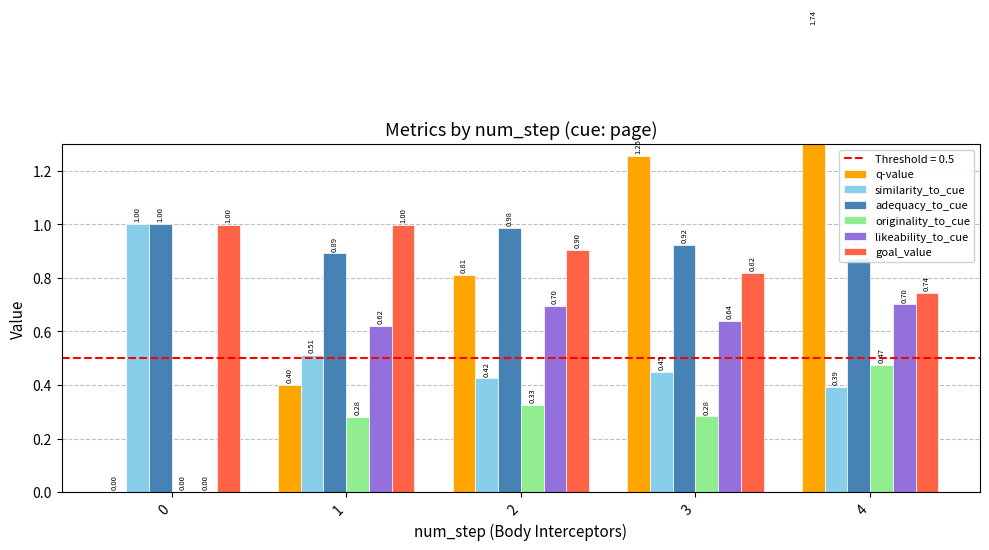

How many bars are there in total?

30